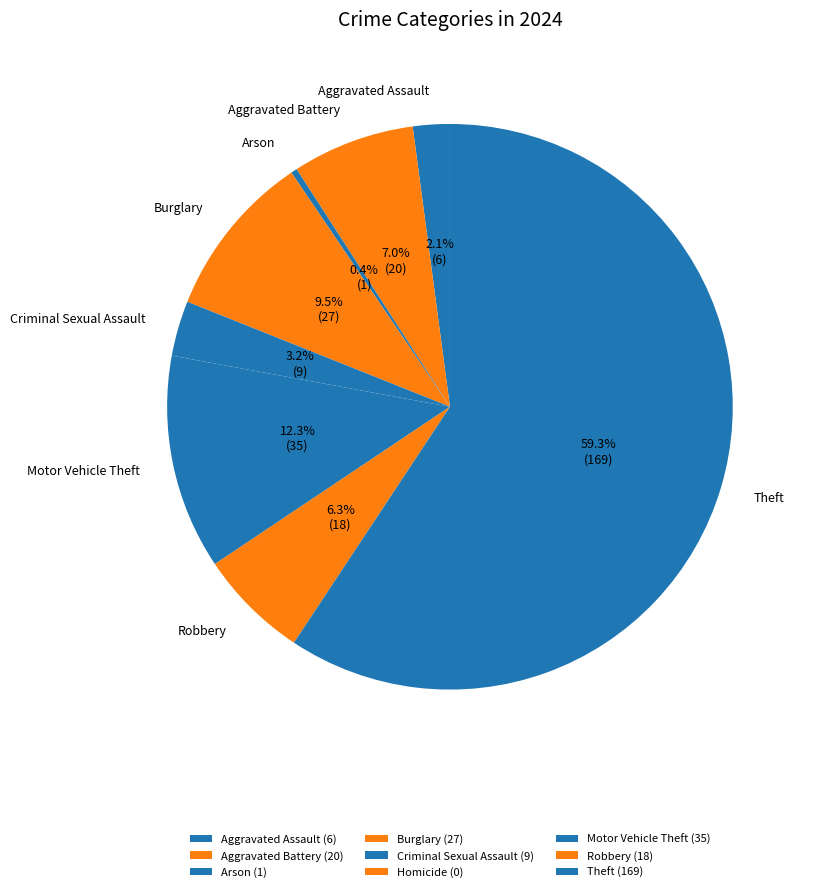

Which slice is the smallest?

Homicide